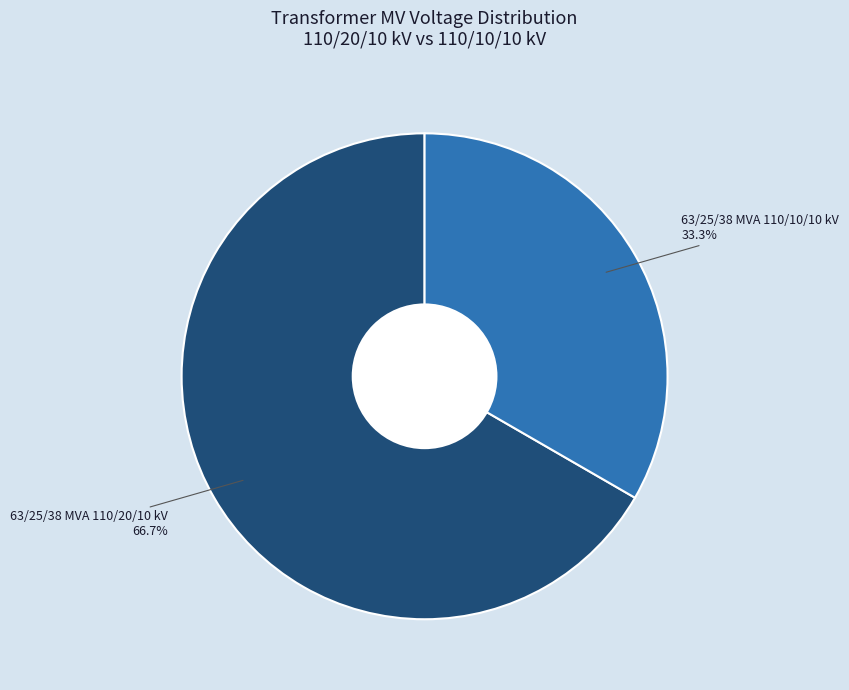

To the nearest percent, what is the average slice percentage?

50%